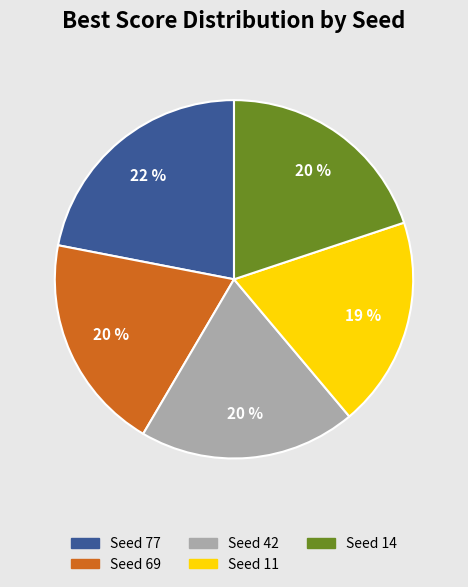

Is it true that Seed 69 is 20% of the pie?

True